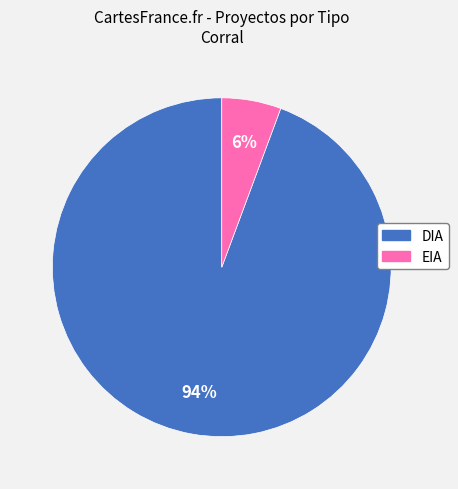

Which category has the biggest portion of the pie?

DIA